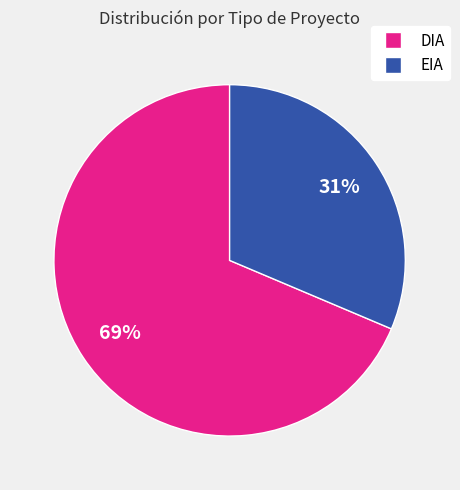

True or false: DIA accounts for 60% of the total.

False